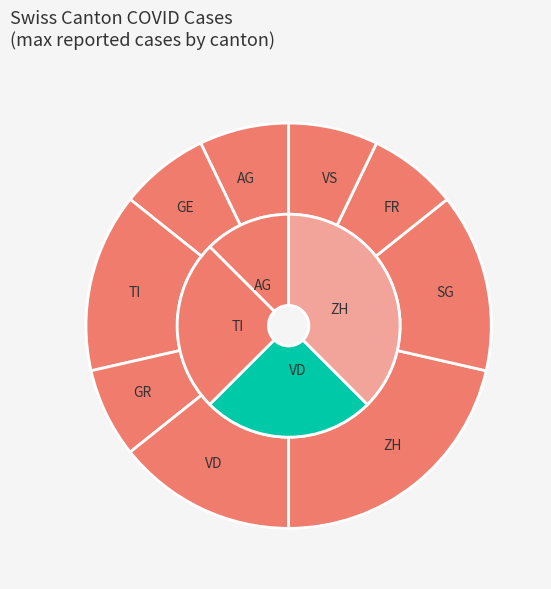

True or false: 39 accounts for 5% of the total.

True